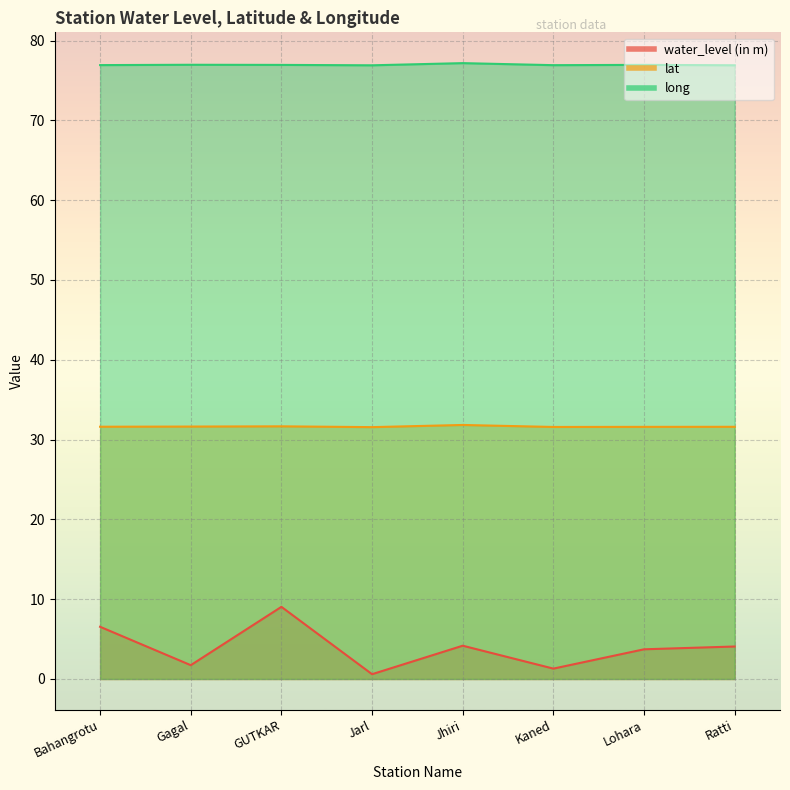

Rank the series at GUTKAR from lowest to highest value.

water_level (in m), lat, long